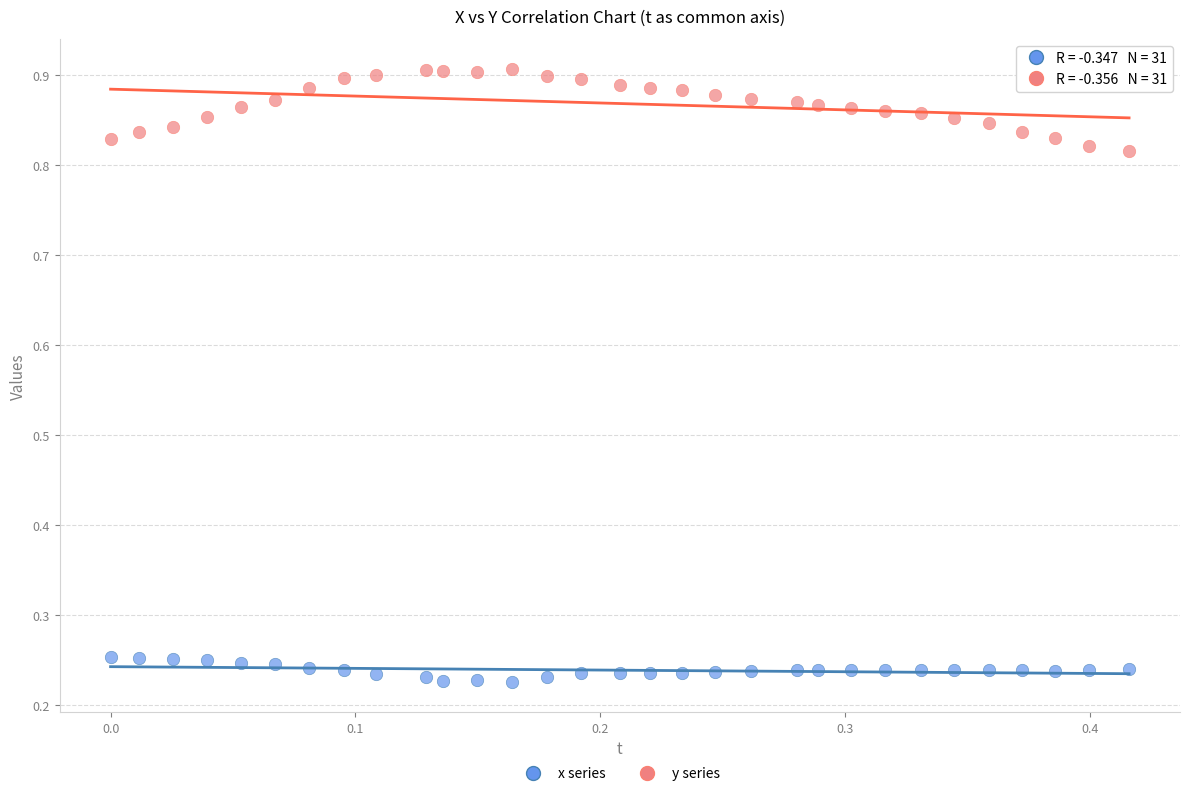

Across all data points, what is the range of X values (max minus min)?

0.4